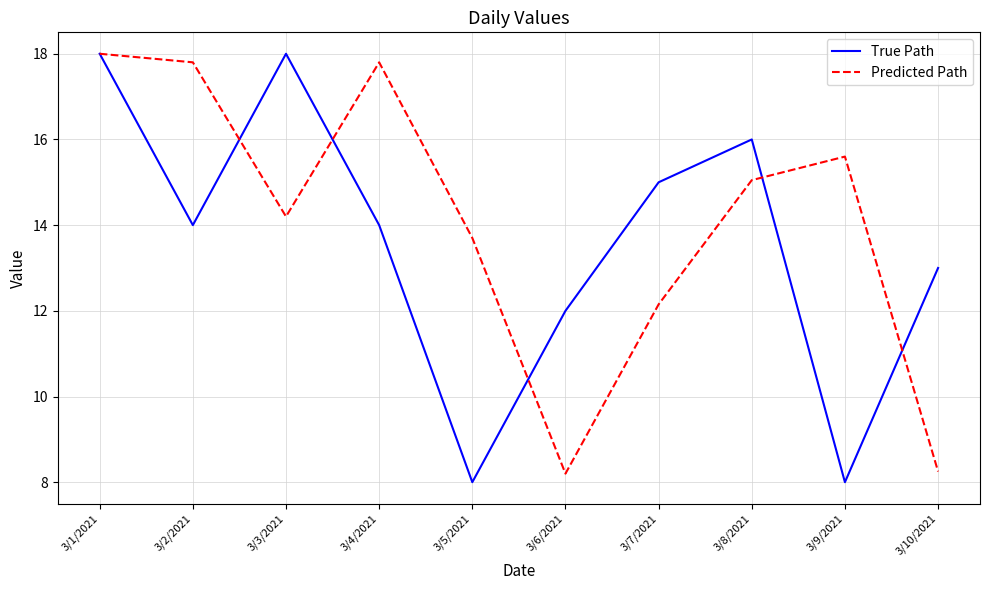

What is the minimum value for True Path?

8.0